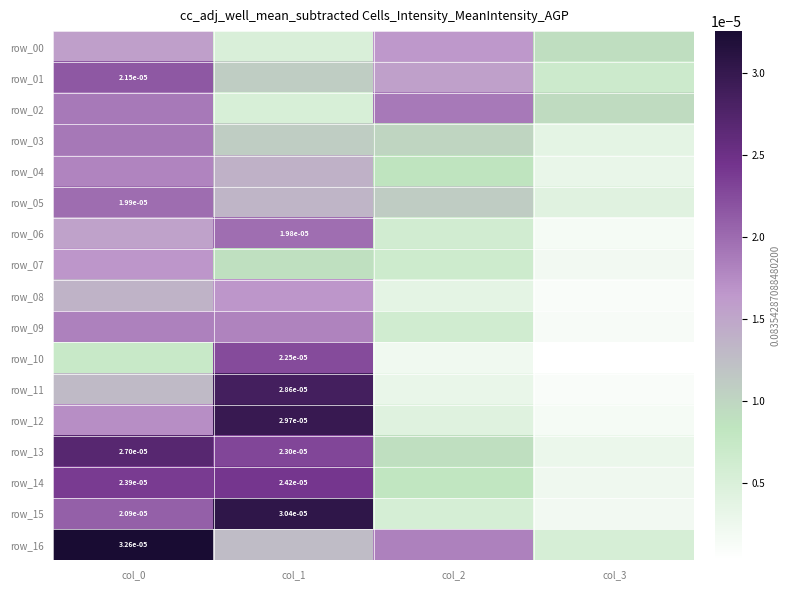

At how many categories does at least one series exceed 0?

4